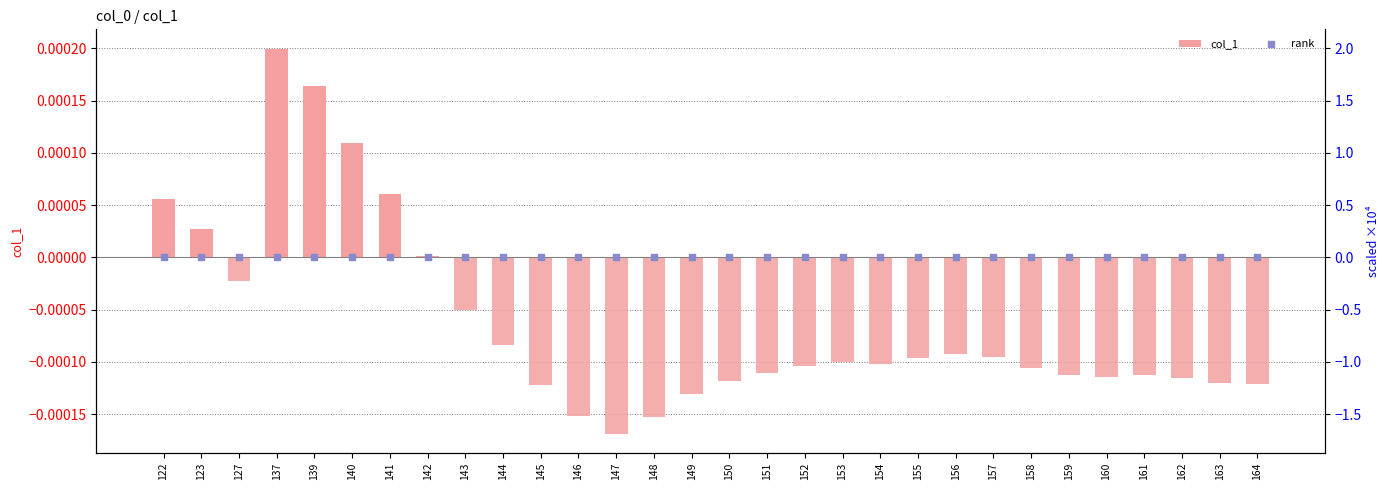

What are all the series names shown in the legend?

col_1, rank